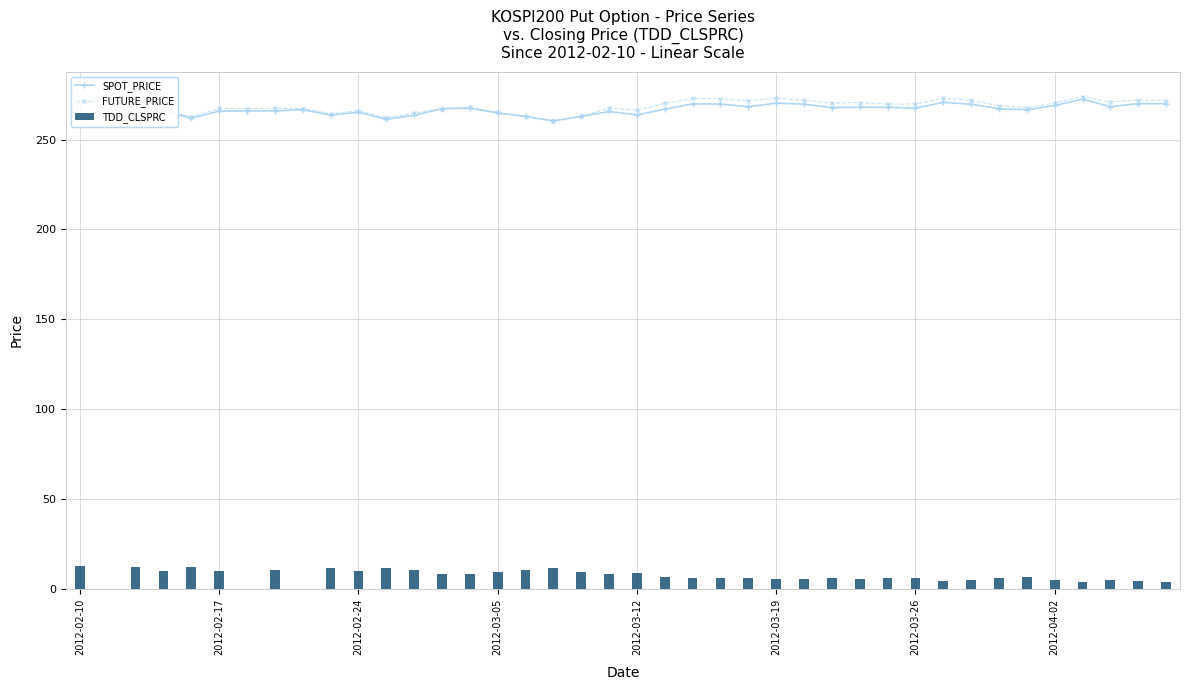

True or false: SPOT_PRICE has more than 2 points higher than both neighbors.

True